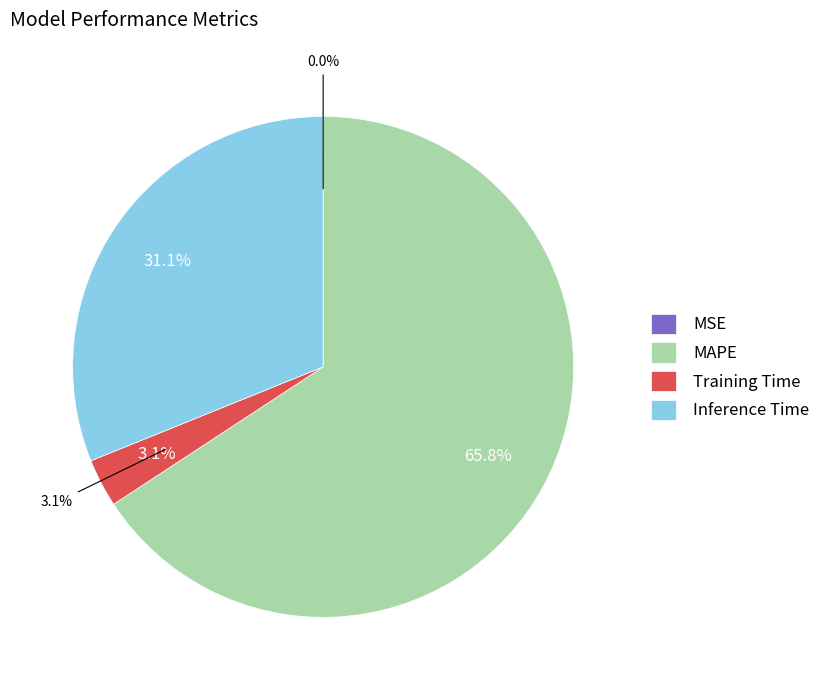

Which category has the biggest portion of the pie?

MAPE